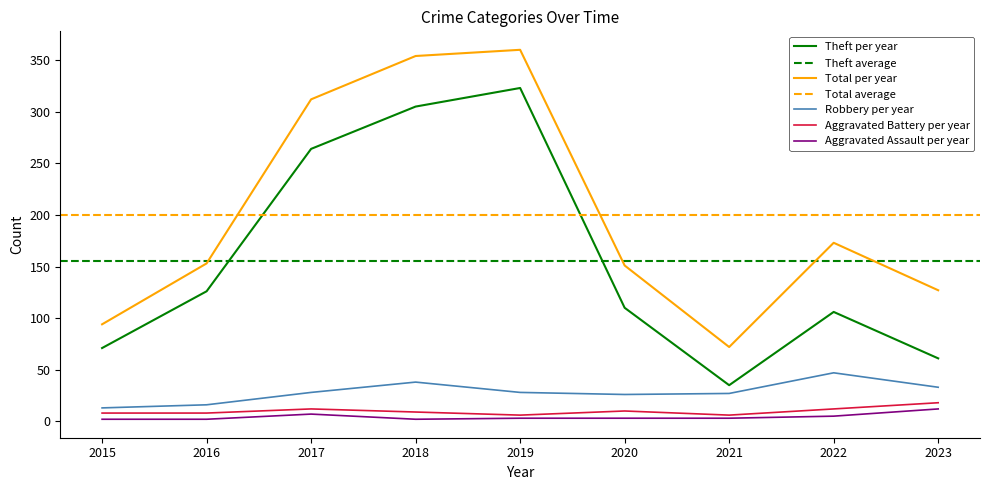

List the labels in order of Aggravated Assault value, smallest first.

2015, 2016, 2018, 2019, 2020, 2021, 2022, 2017, 2023